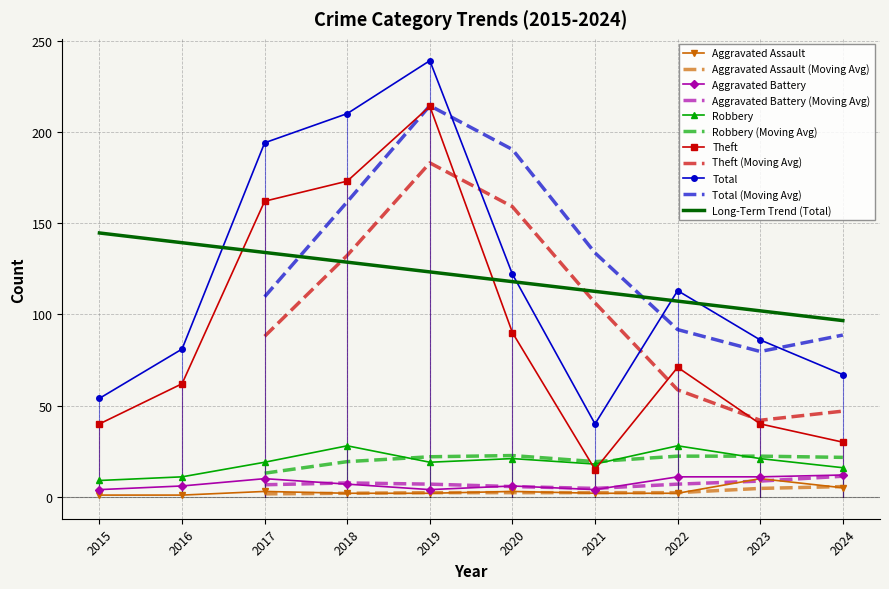

What is the spread (max minus min) of values at 2022?

111